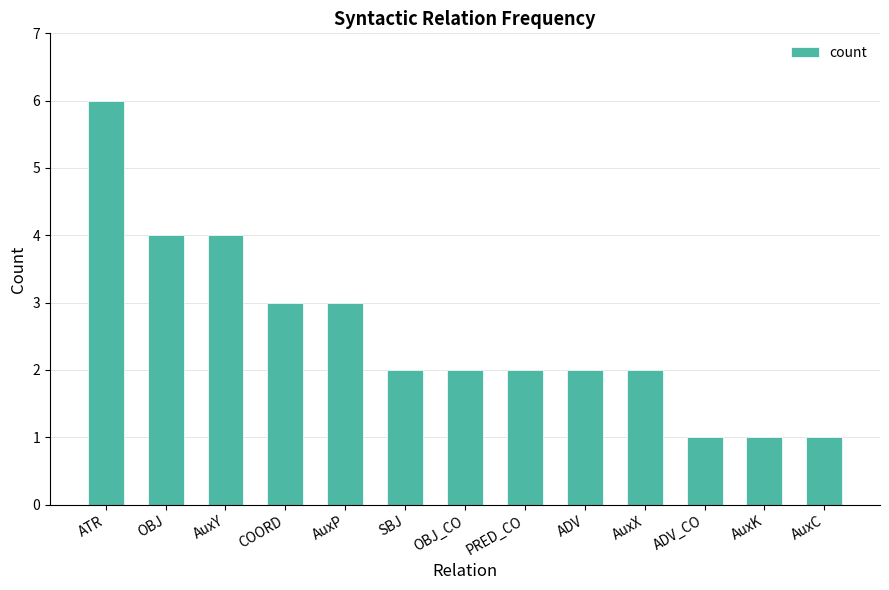

What is the difference between the maximum and minimum values?

5